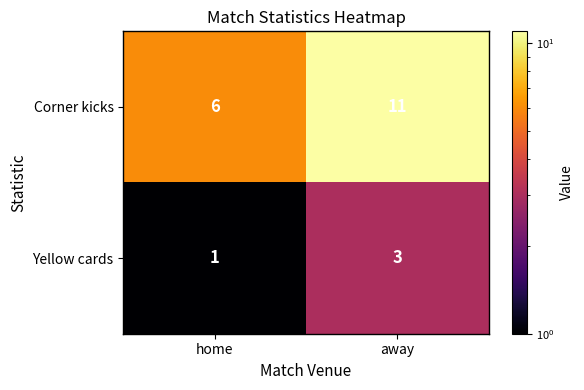

Which series changed the most between home and away?

Corner kicks